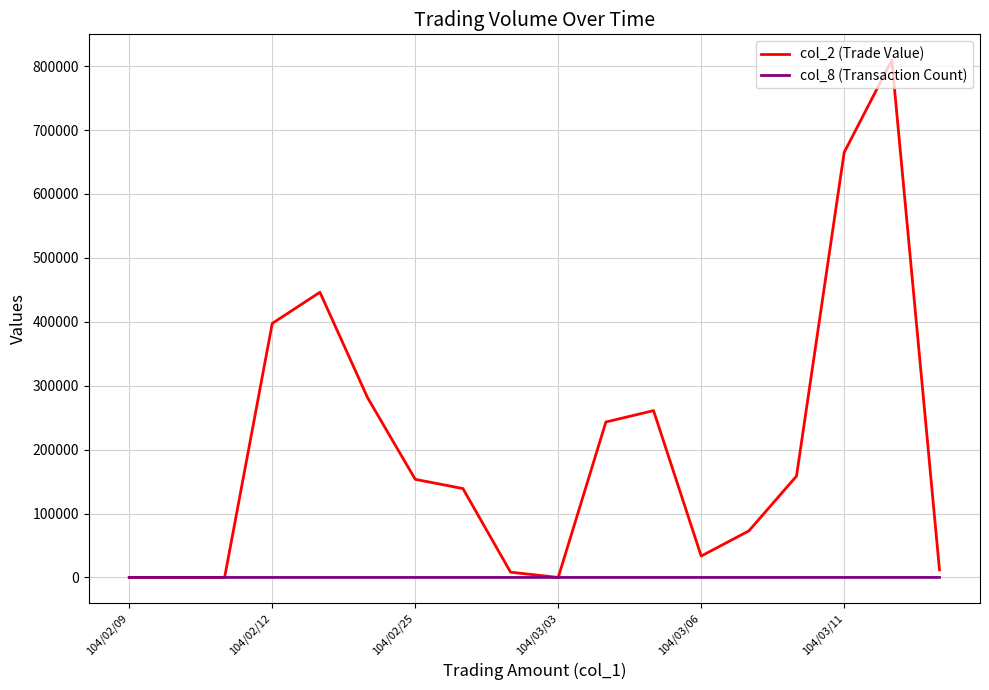

Which series has the largest total across all categories?

col_2 (Trade Value)